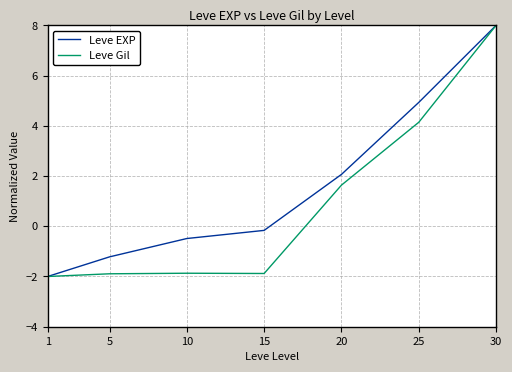

The value of Leve EXP at 30 is 8.0. True or false?

True